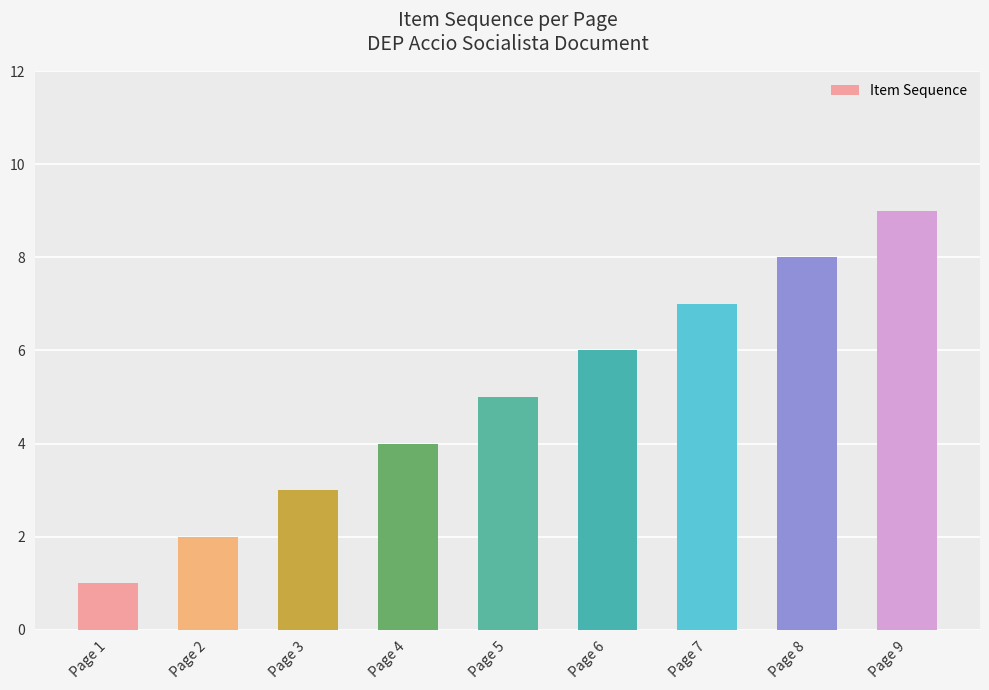

The chart shows a value of 8 at Page 5. True or false?

False